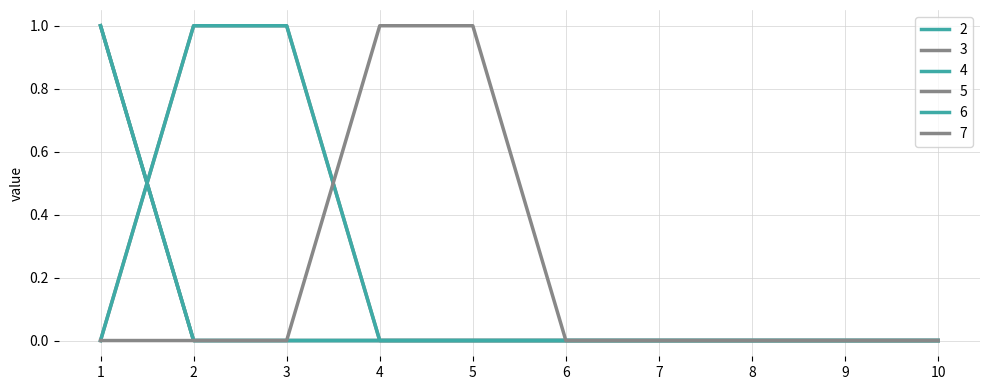

Which series changed the most between 1 and 3?

2